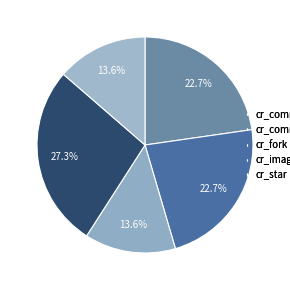

True or false: cr_image accounts for 18% of the total.

False